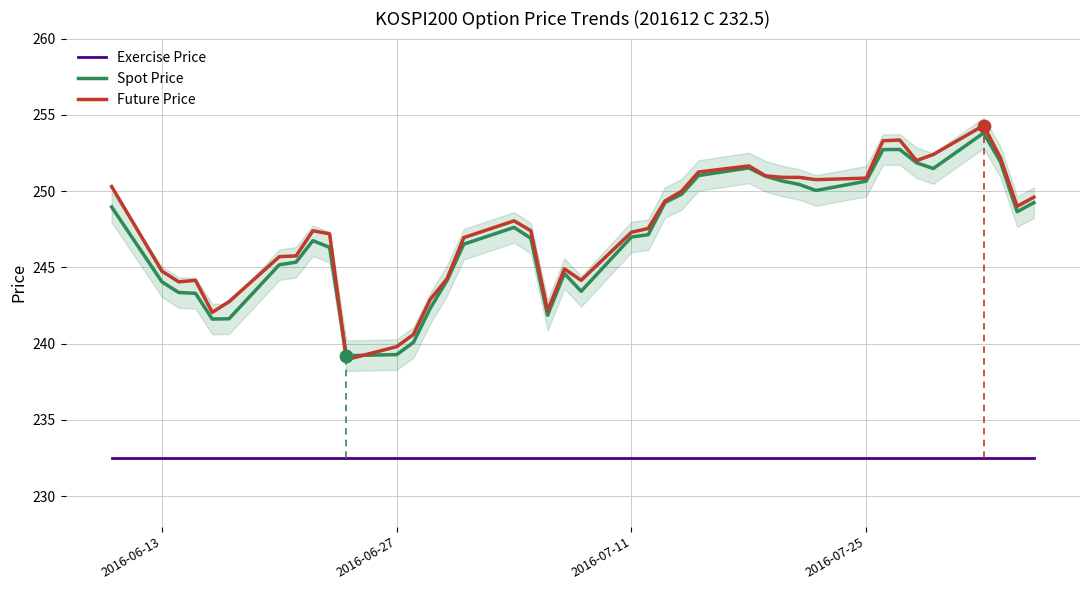

True or false: Future Price has a value of 250.8 at 2016-07-25.

True